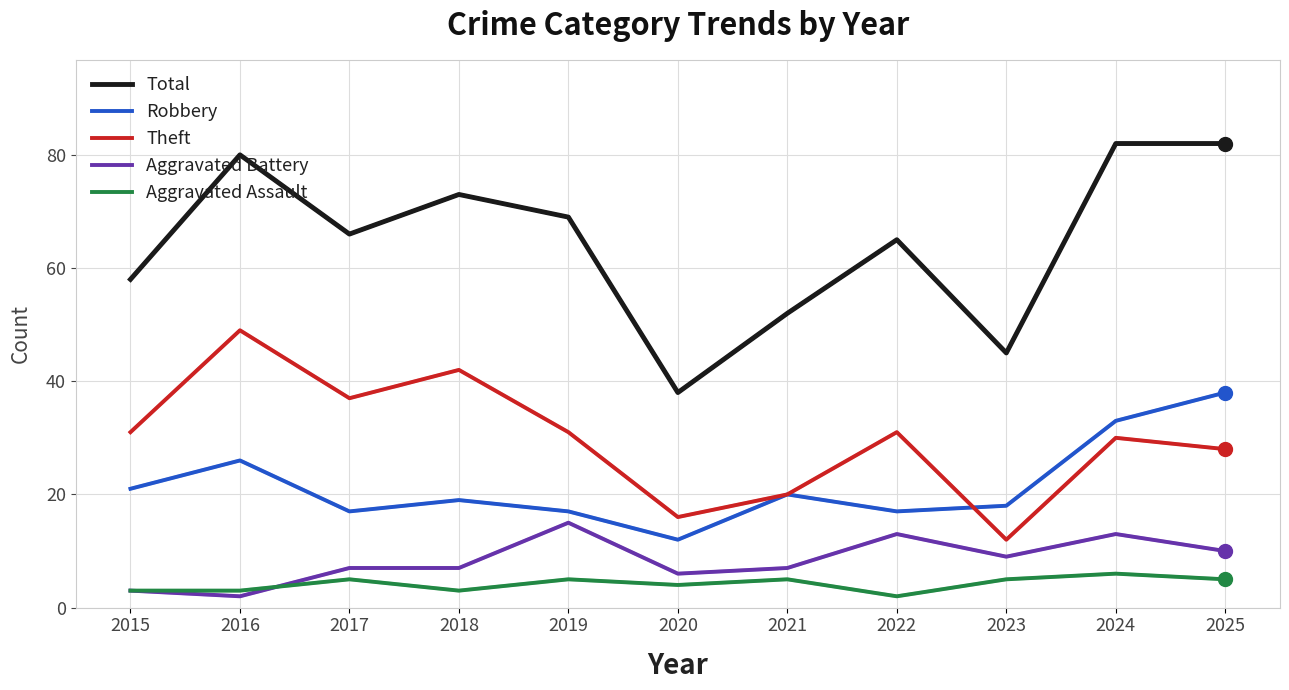

At how many categories does at least one series exceed 55?

8